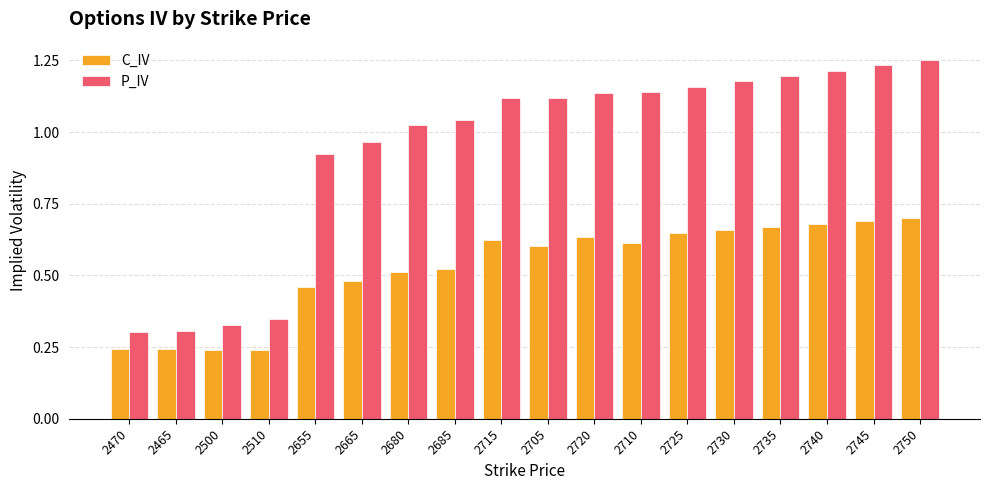

How many bars are there in total?

36